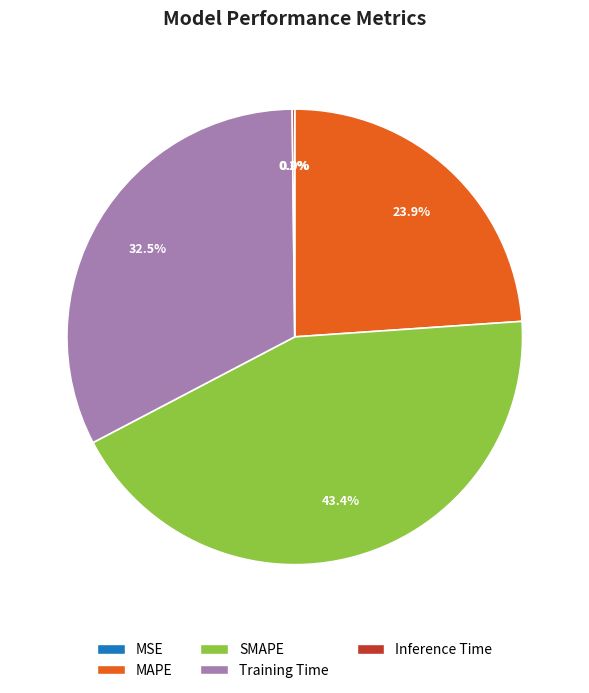

Does Training Time represent more than half of the total?

No